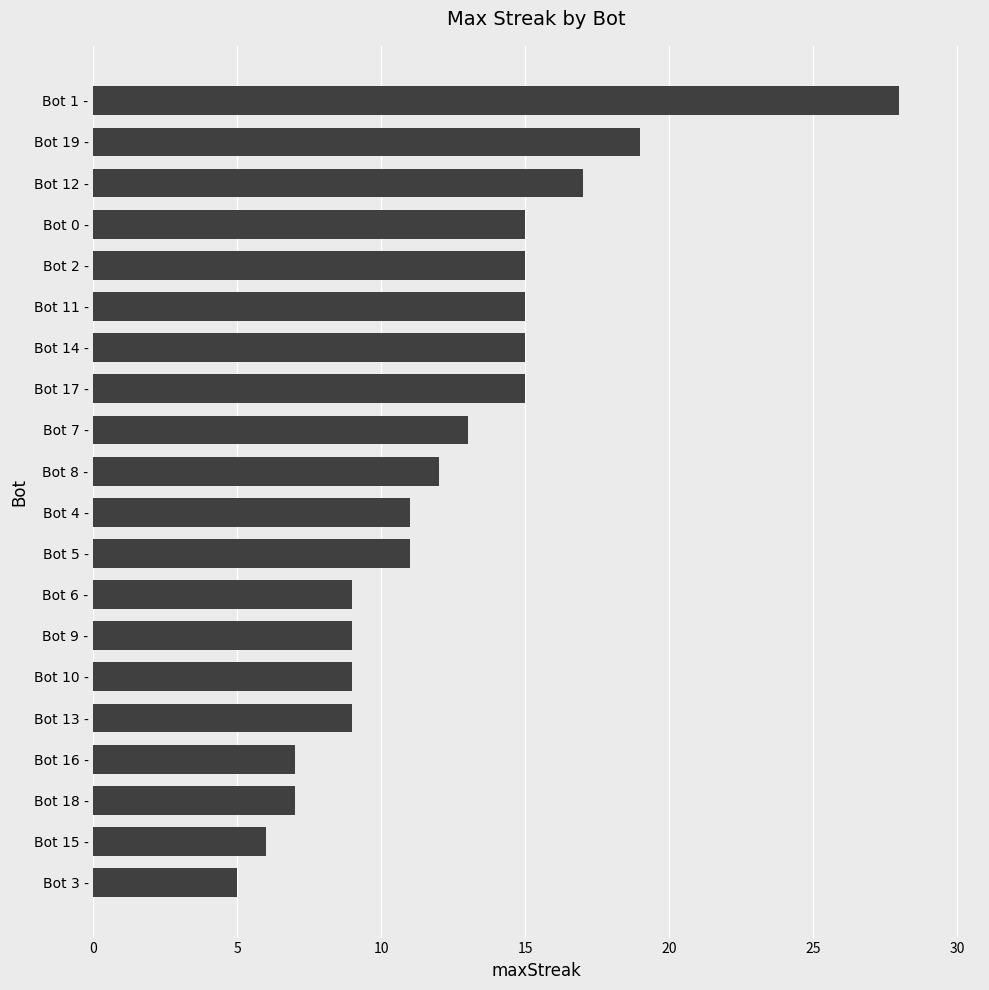

What is the greatest value displayed?

28